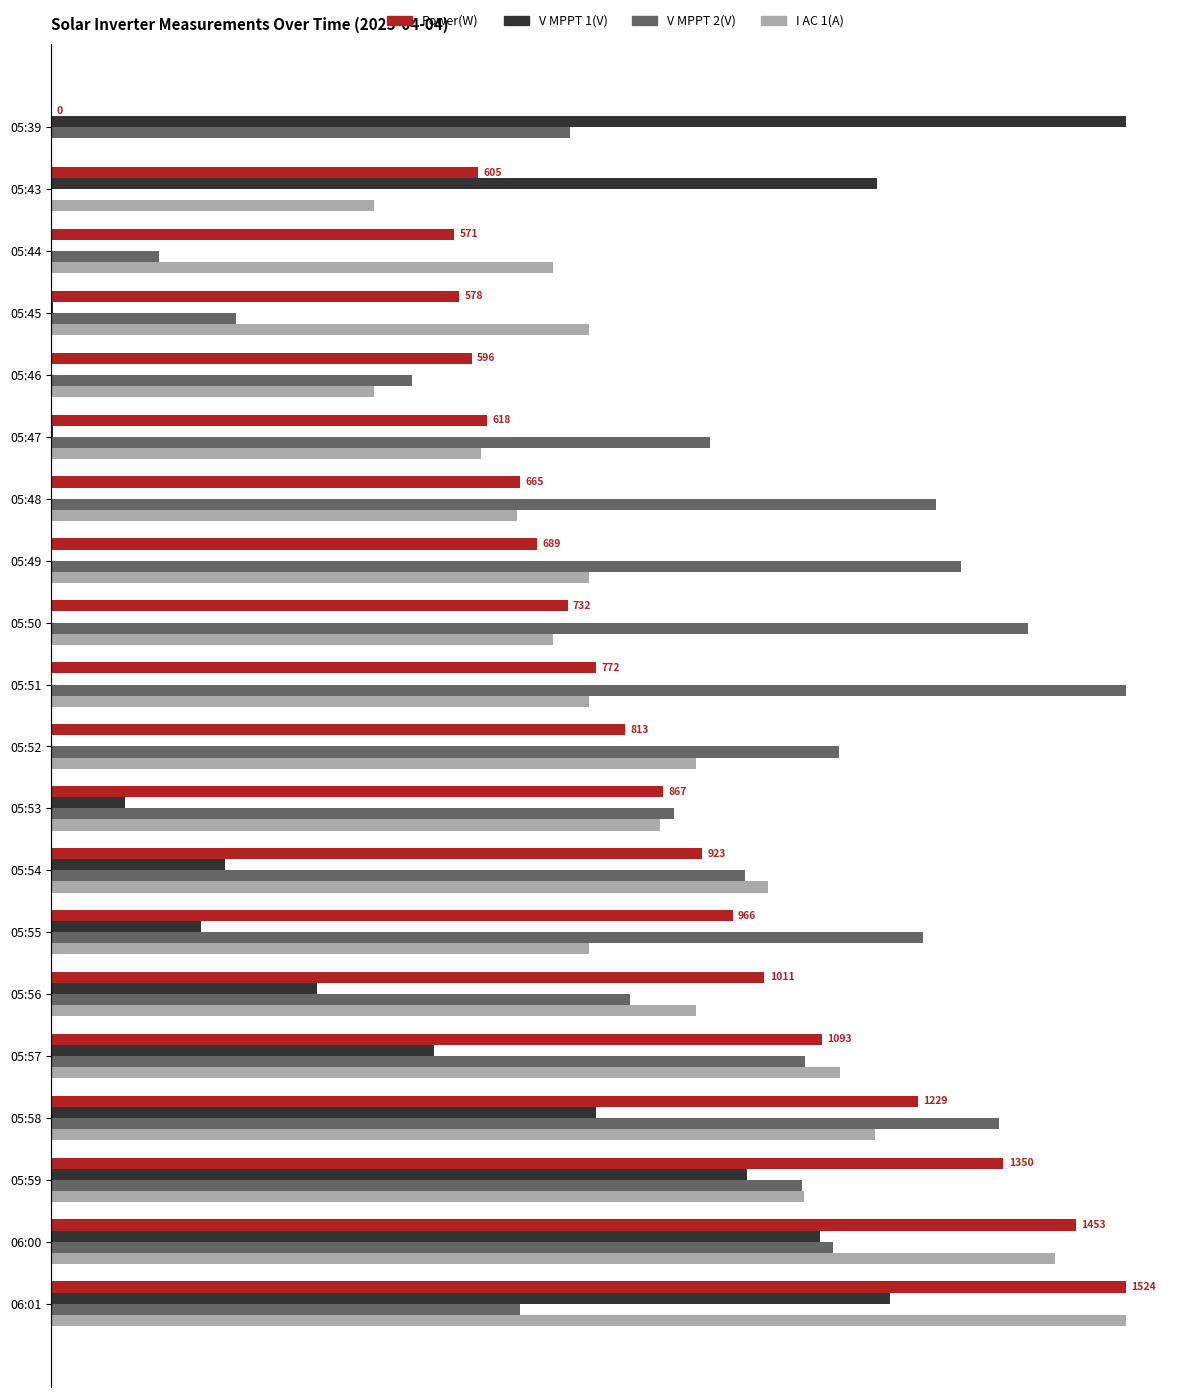

What are all the series names shown in the legend?

Power(W), V MPPT 1(V), V MPPT 2(V), I AC 1(A)